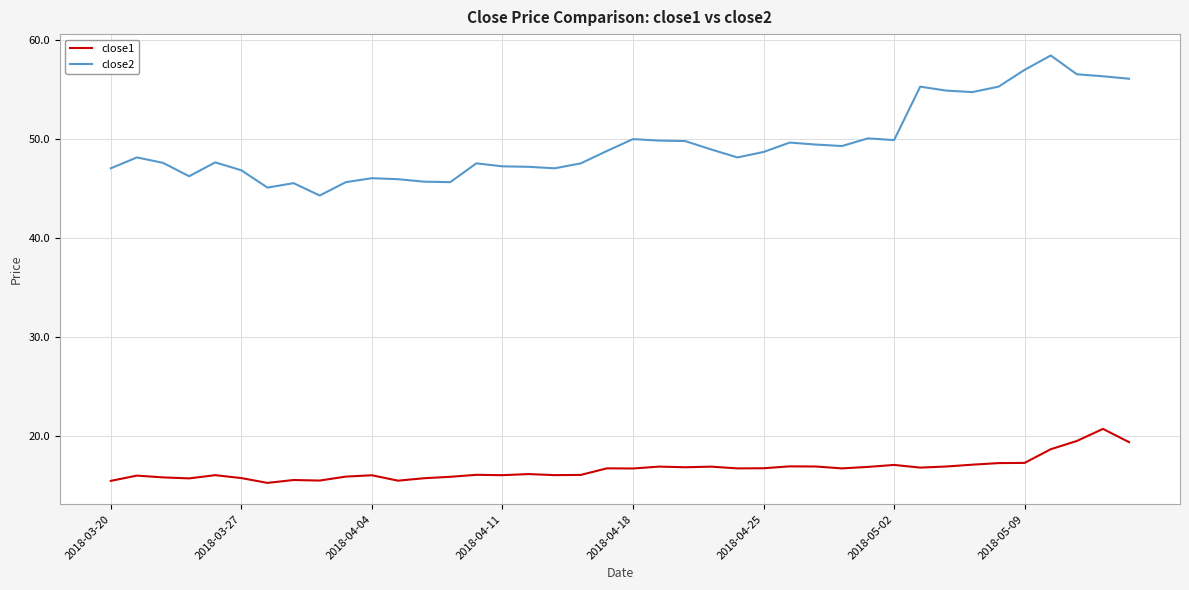

Does the chart have visible grid lines?

Yes